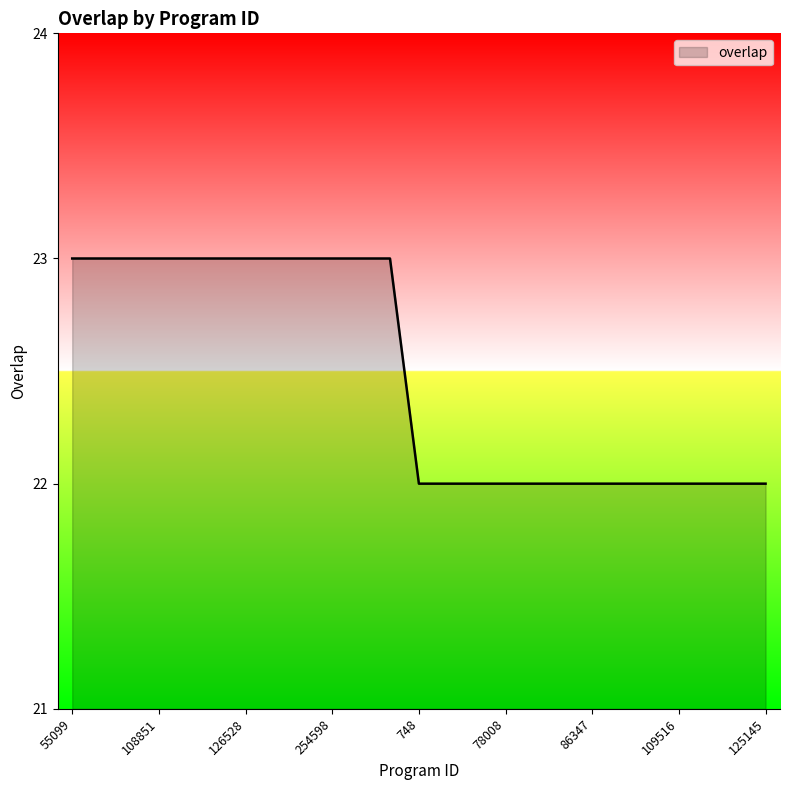

What is the greatest value displayed?

23